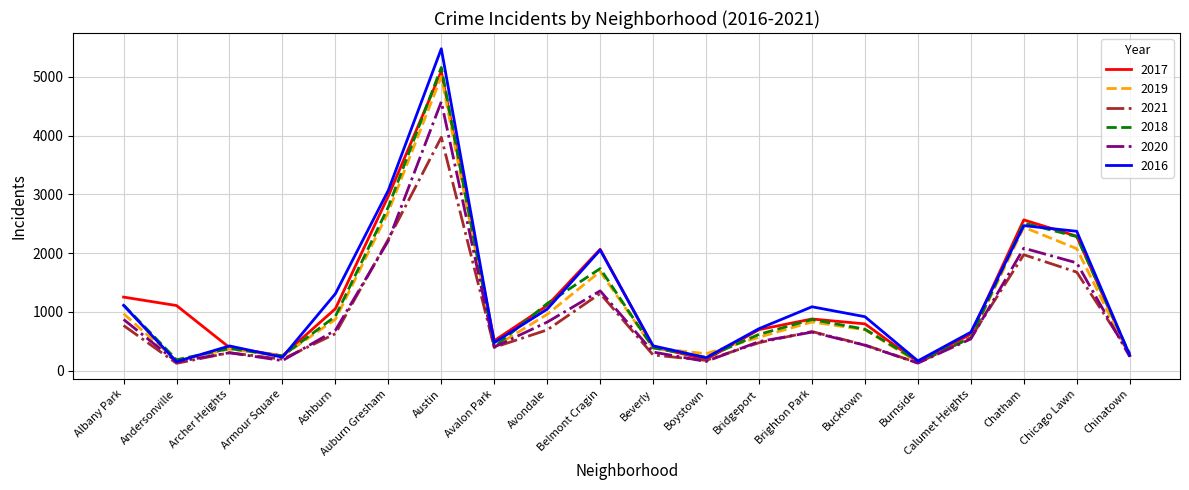

Is it true that 2021 equals 265 at Beverly?

True